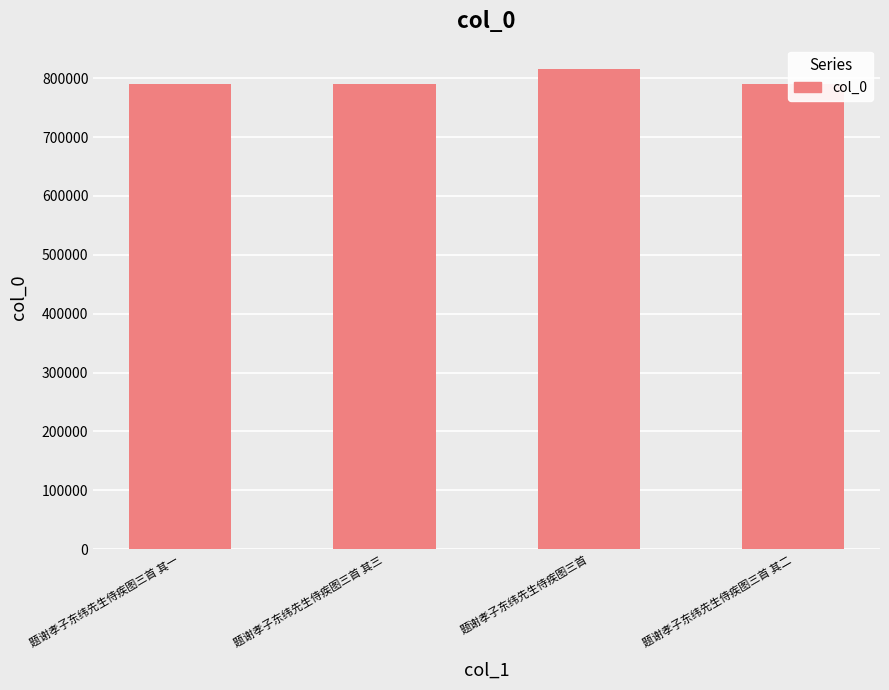

How many bars are there in total?

4